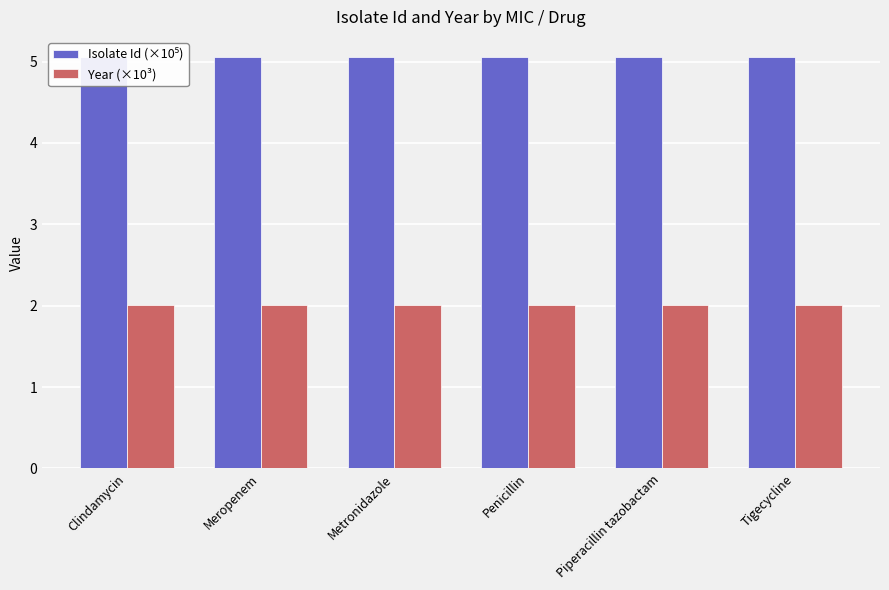

Is the value of Year (×10³) at Piperacillin tazobactam greater than the value of Isolate Id (×10⁵) at Metronidazole?

No